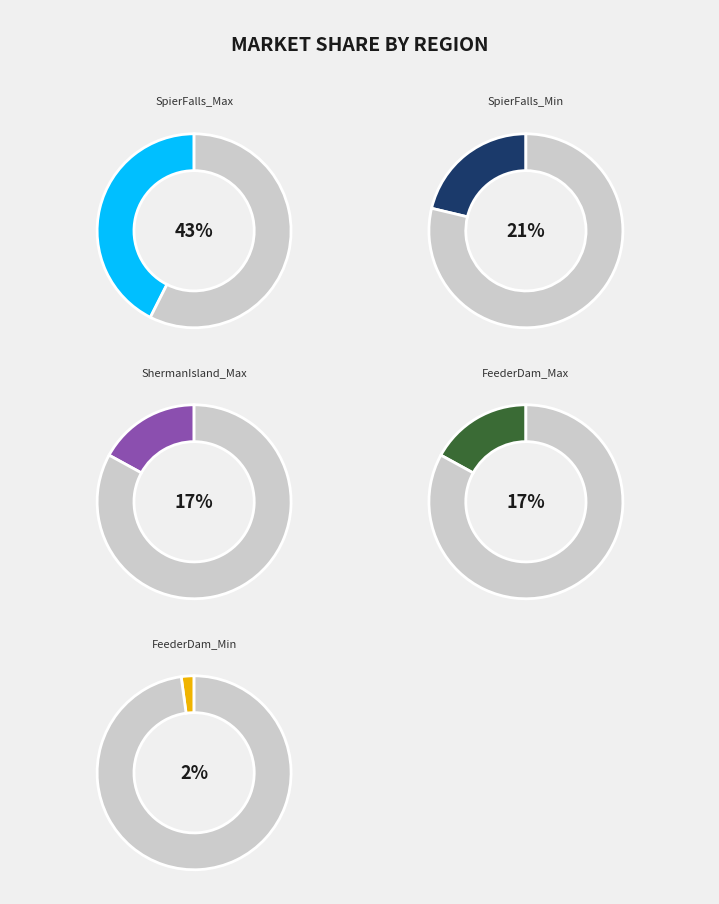

Combined, do SpierFalls_Min and FeederDam_Min account for over 50%?

No